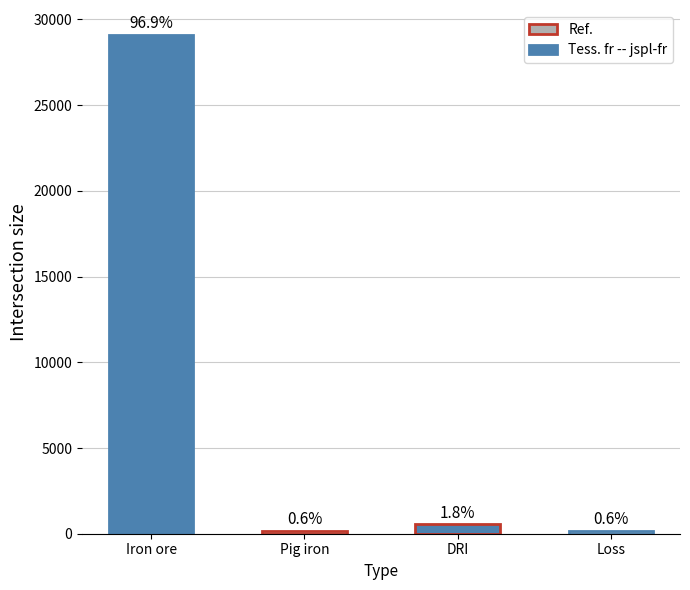

What is the sum of the values at DRI and Loss?

735.8